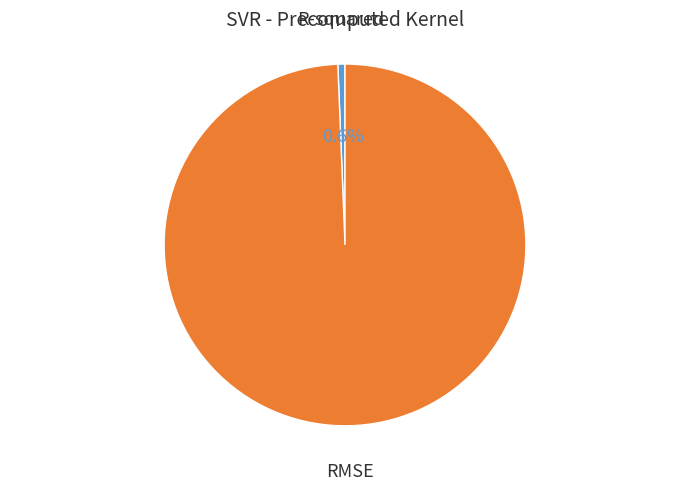

Does any single category account for the majority?

Yes